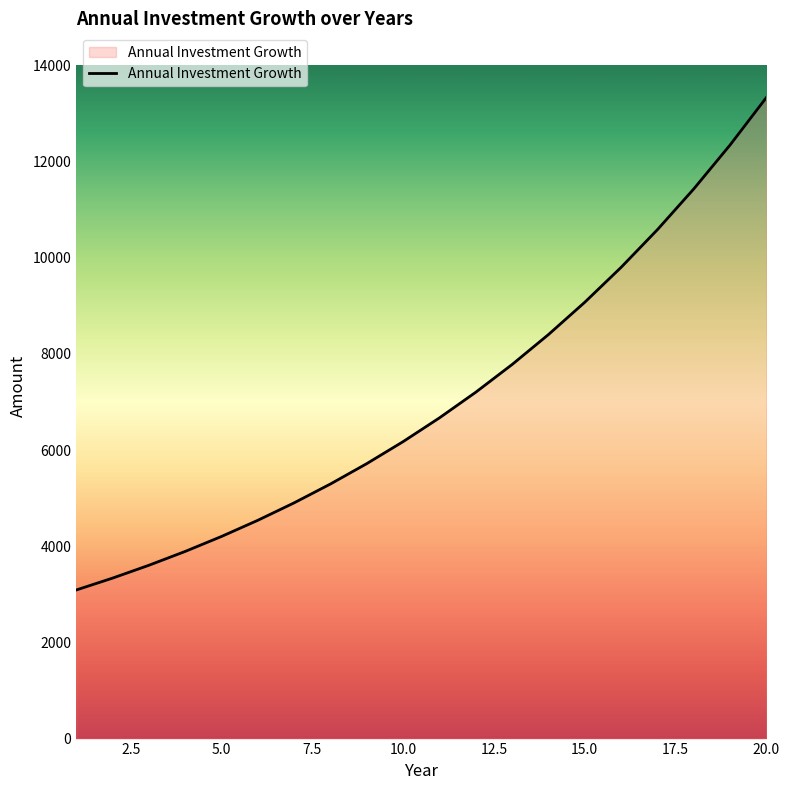

How many categories are shown in the chart?

20